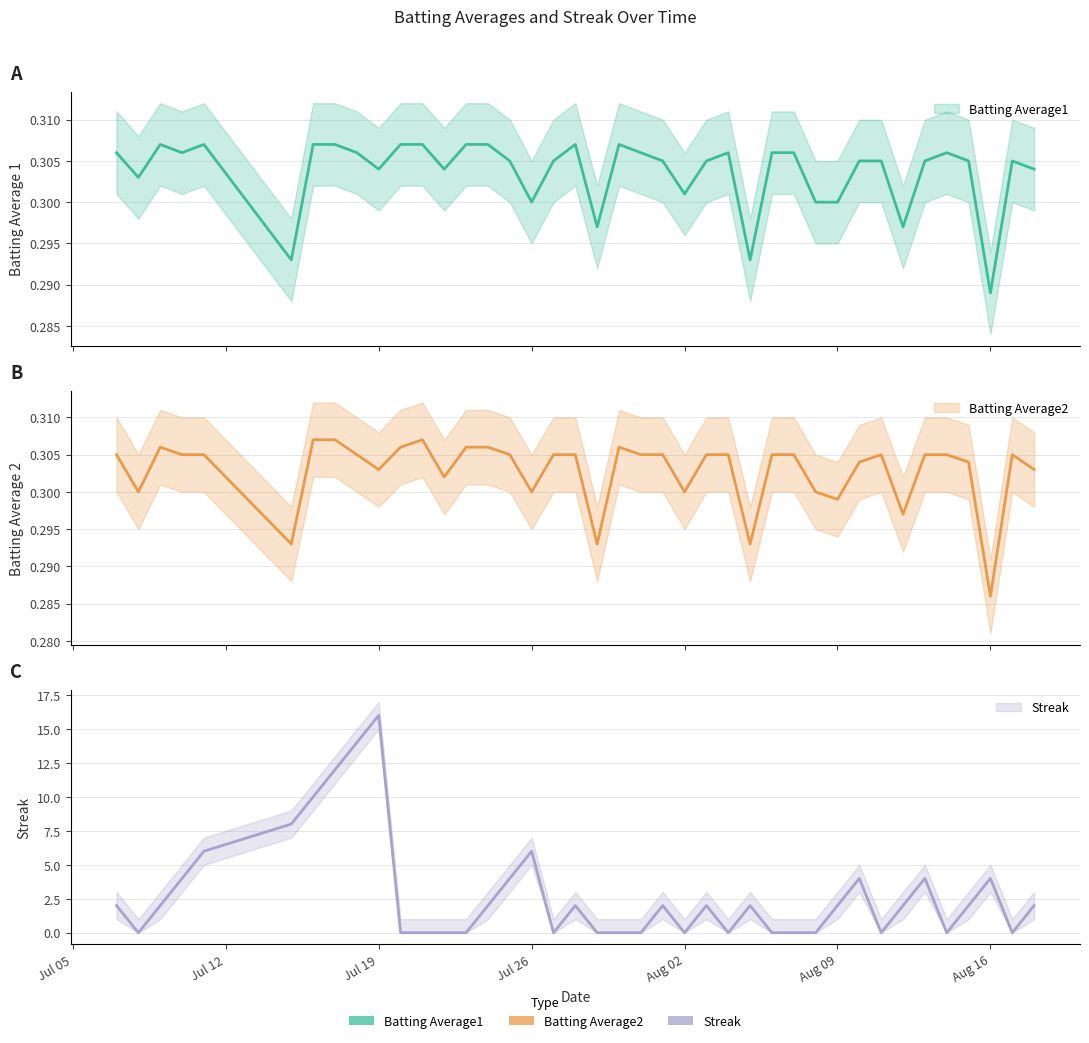

What position from the right is 2010-08-15?

4